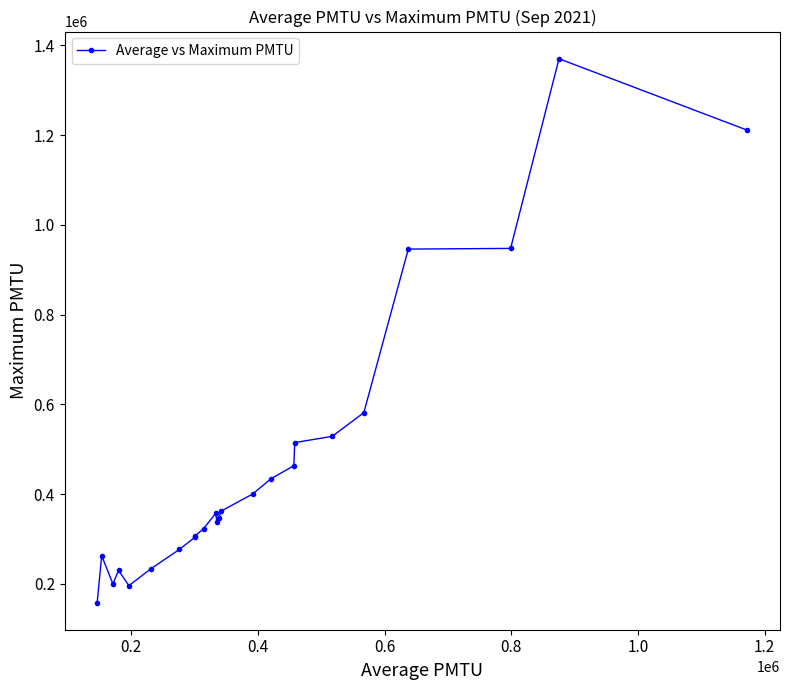

What is the sum of all values?

11296348.2